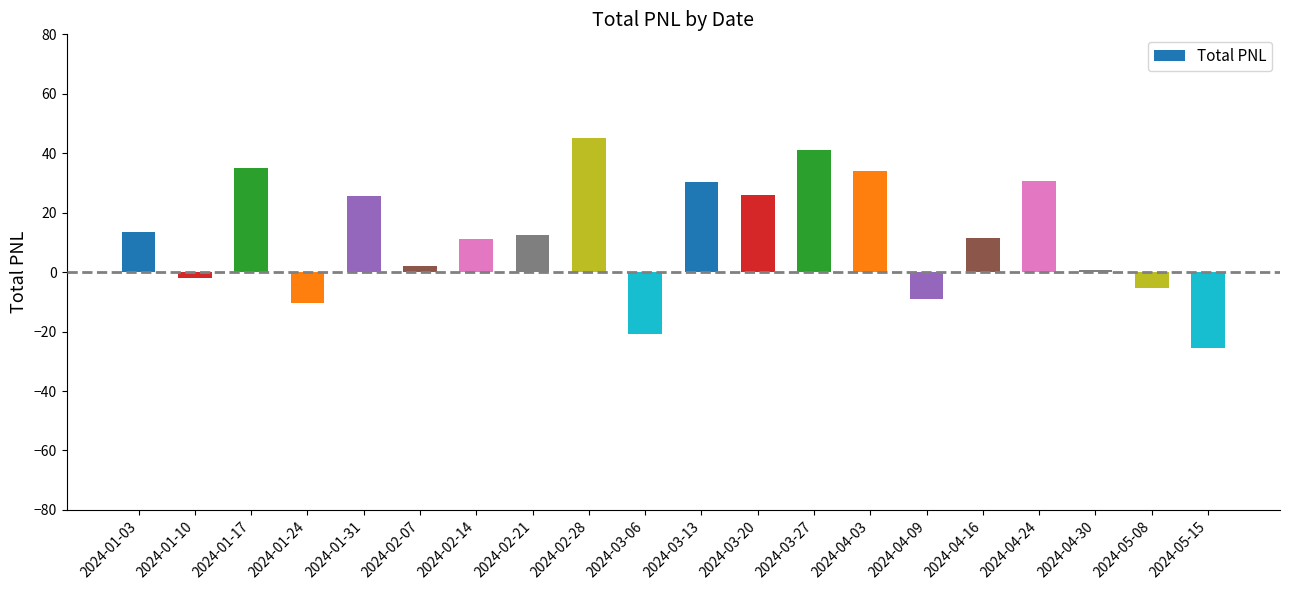

How many negative values are there?

6